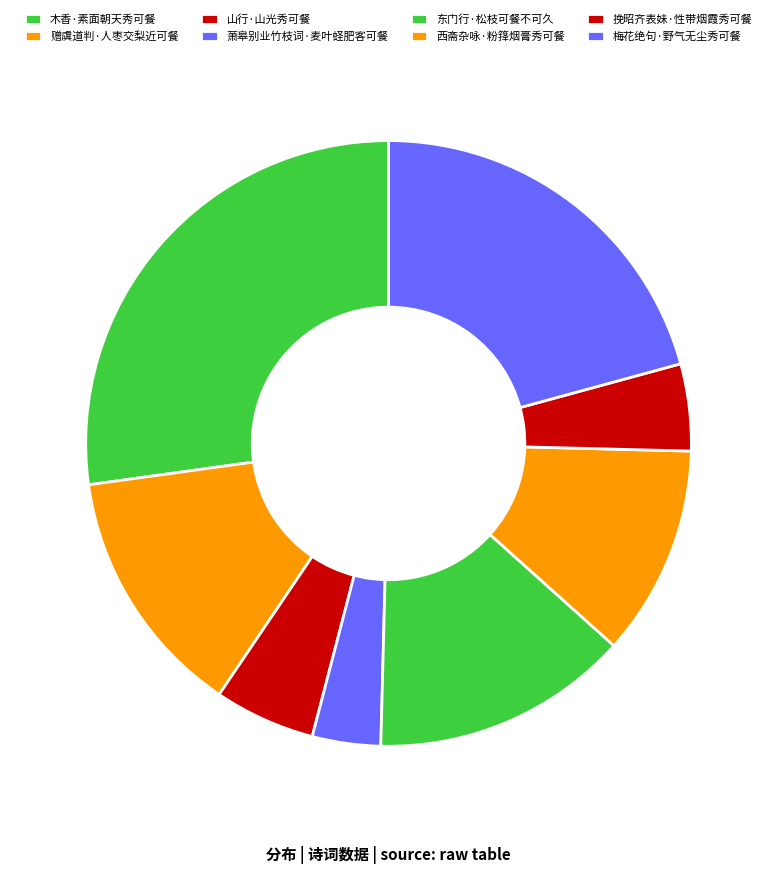

How many slices are in this pie chart?

8